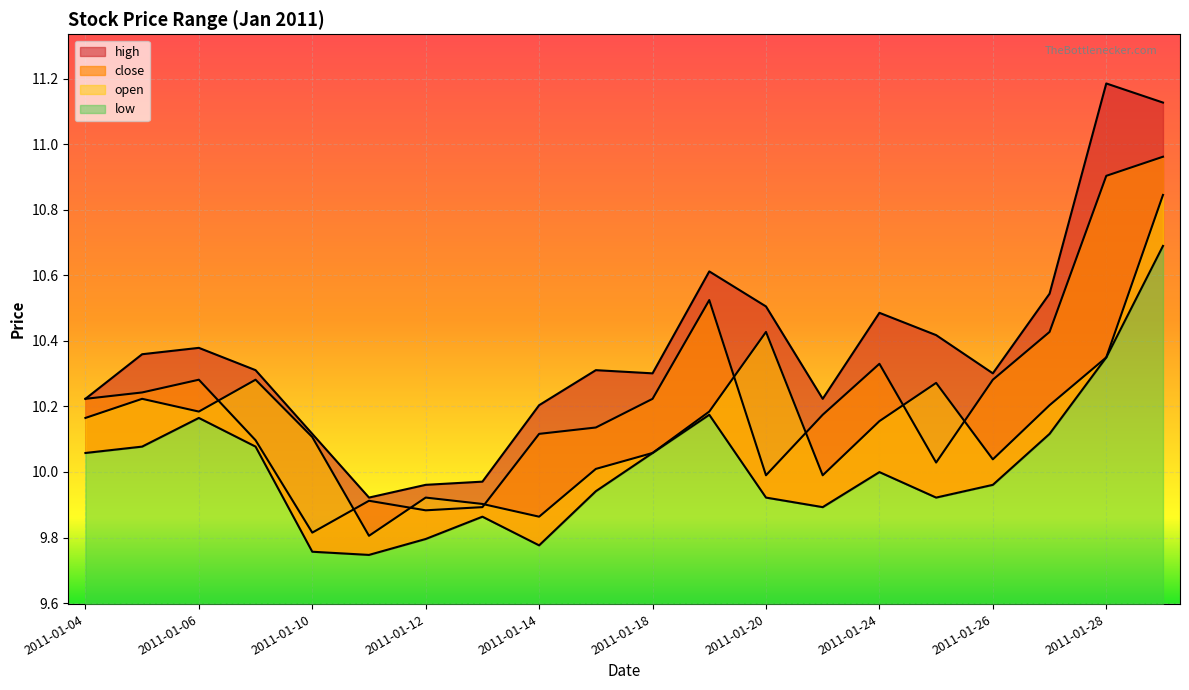

What is the difference between the maximum and minimum values in the high series?

1.3